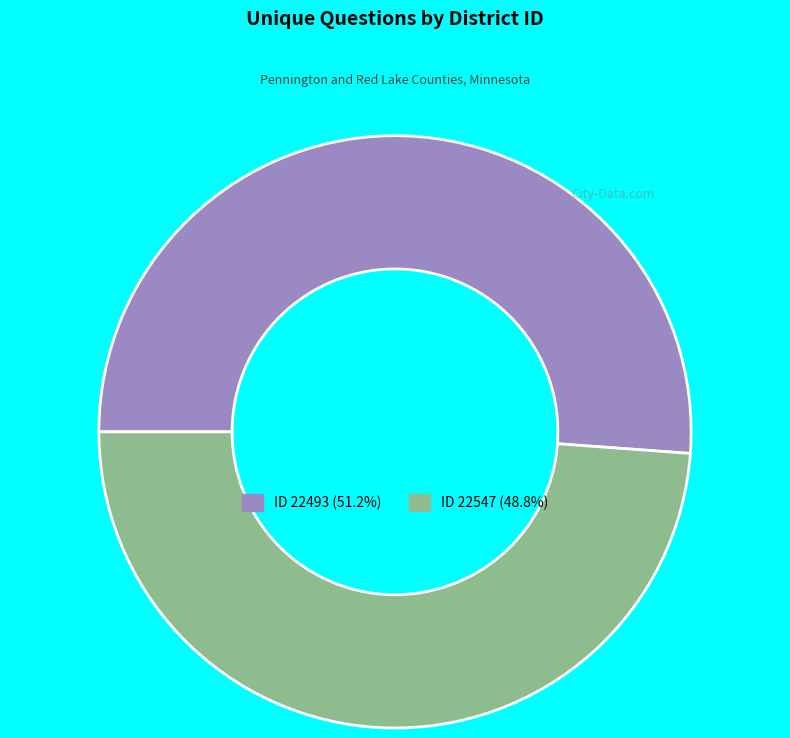

Is there a majority slice in this chart?

Yes